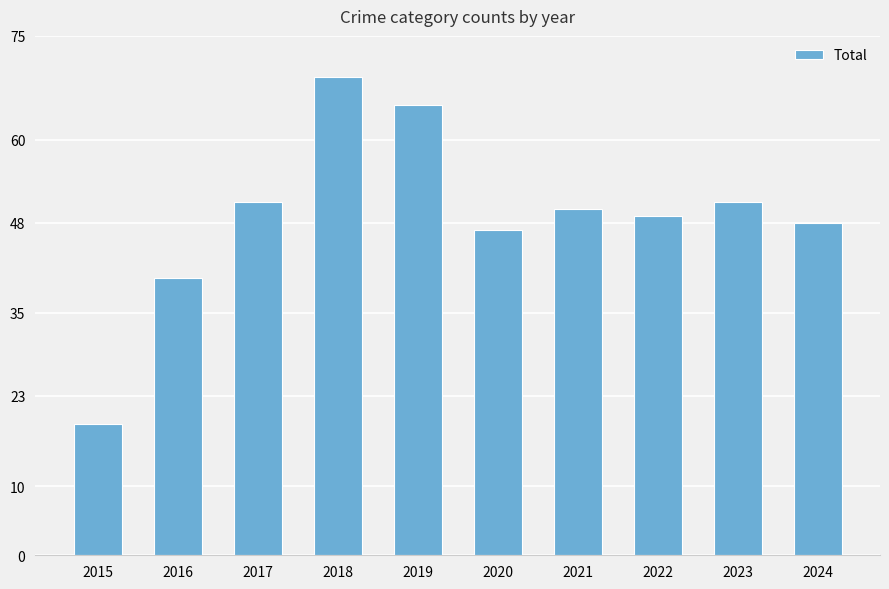

What is the difference between the values at 2019 and 2024?

17